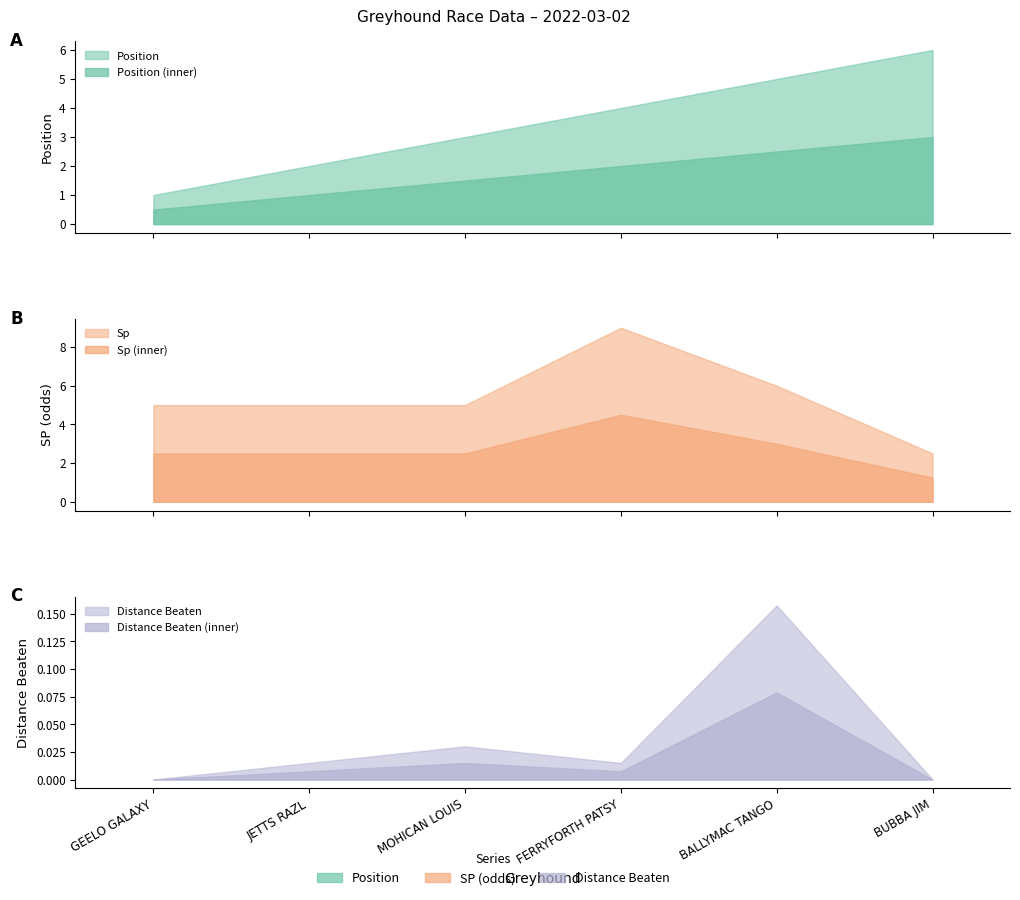

How many interior local peaks does the sp series have?

1